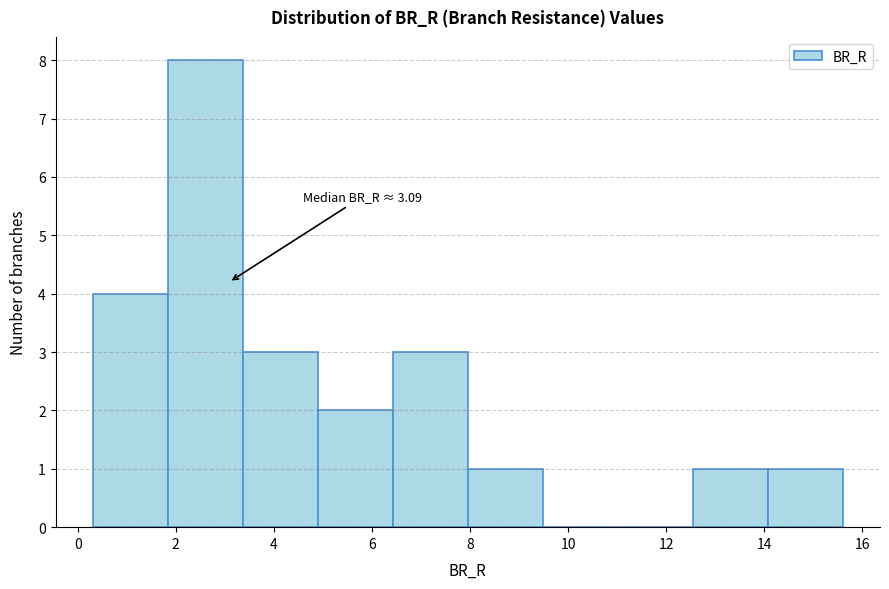

Over which range of the x-axis is the bar tallest?

1.8 to 3.4